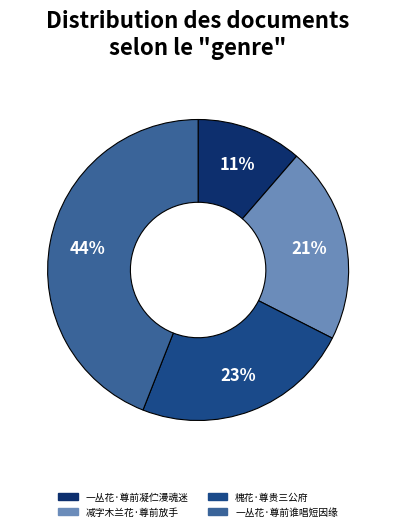

Is there any slice that represents more than half of the pie?

No